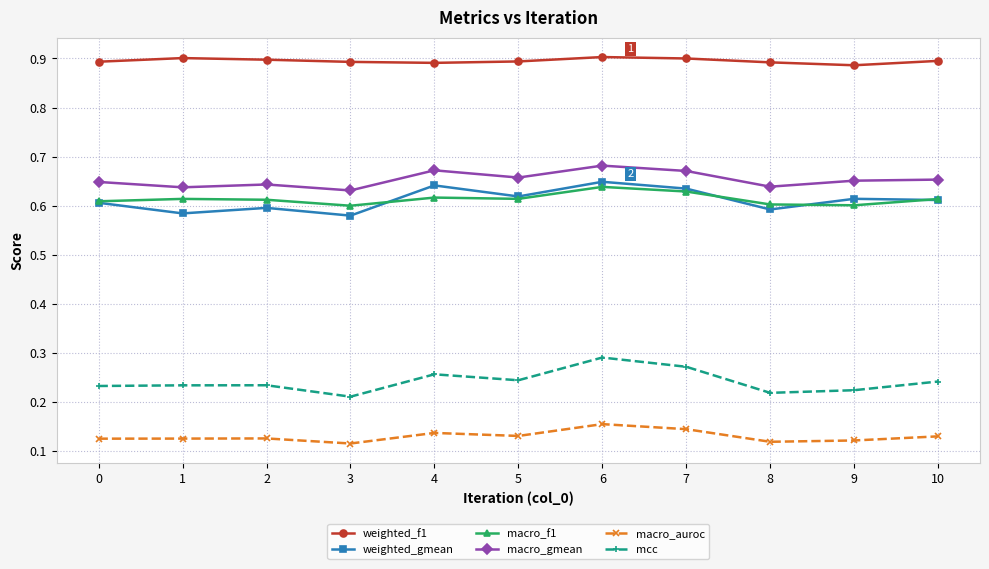

True or false: mcc has a value of 0.4 at 10.

False